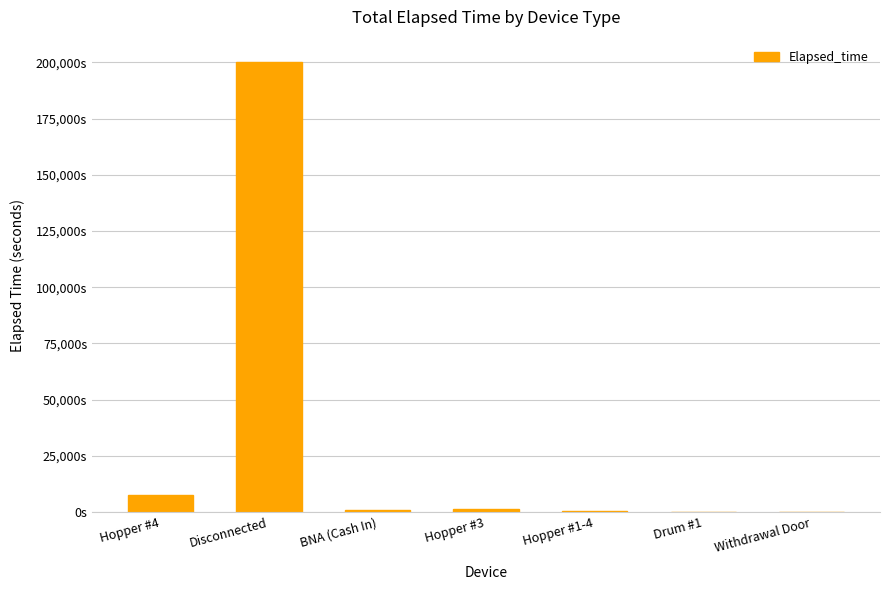

What is the label of the 2nd bar from the right?

Drum #1